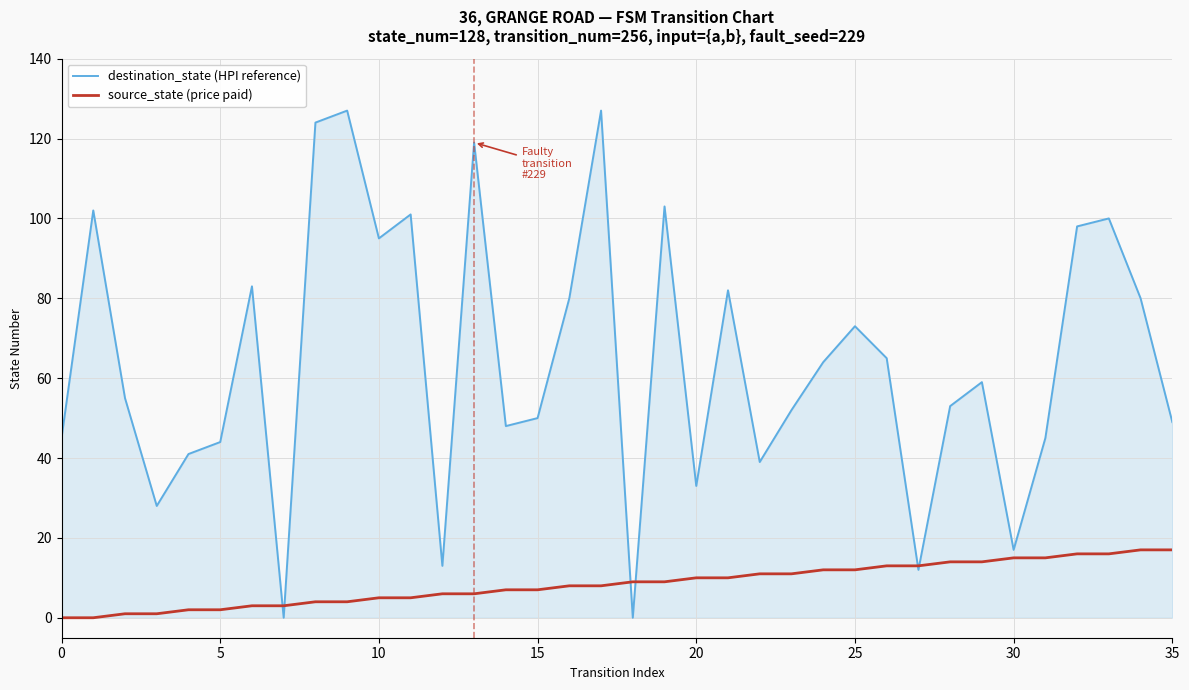

Which series has the largest total across all categories?

destination_state (HPI reference)